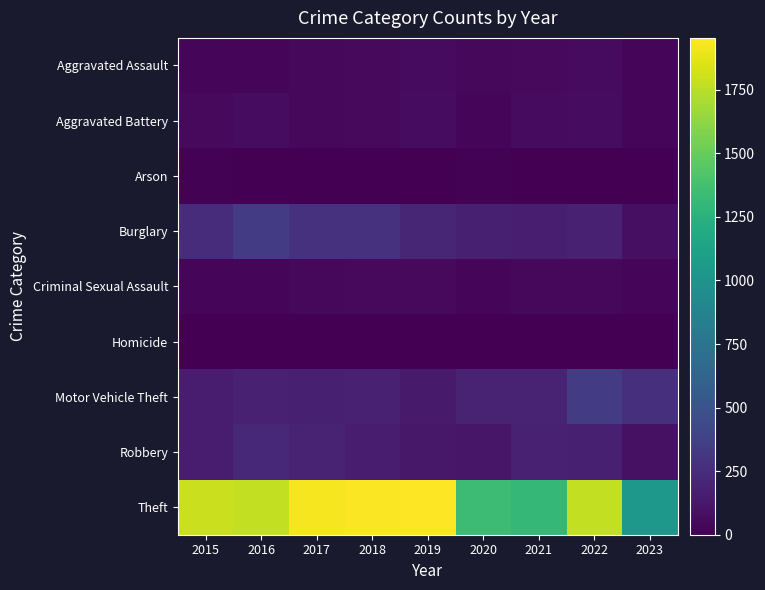

Reading left to right, transcribe all the data shown in this chart.

Aggravated Assault: 2015=29	2016=31	2017=43	2018=51	2019=58	2020=43	2021=48	2022=54	2023=24
Aggravated Battery: 2015=53	2016=64	2017=43	2018=47	2019=64	2020=35	2021=61	2022=62	2023=27
Arson: 2015=8	2016=2	2017=2	2018=2	2019=6	2020=8	2021=3	2022=3	2023=3
Burglary: 2015=247	2016=340	2017=280	2018=278	2019=213	2020=173	2021=167	2022=180	2023=83
Criminal Sexual Assault: 2015=26	2016=30	2017=41	2018=52	2019=51	2020=23	2021=41	2022=42	2023=29
Homicide: 2015=1	2016=1	2017=0	2018=2	2019=2	2020=0	2021=1	2022=1	2023=1
Motor Vehicle Theft: 2015=160	2016=177	2017=173	2018=180	2019=143	2020=196	2021=191	2022=338	2023=265
Robbery: 2015=155	2016=218	2017=191	2018=150	2019=124	2020=121	2021=182	2022=169	2023=86
Theft: 2015=1799	2016=1772	2017=1931	2018=1942	2019=1954	2020=1340	2021=1303	2022=1773	2023=1045